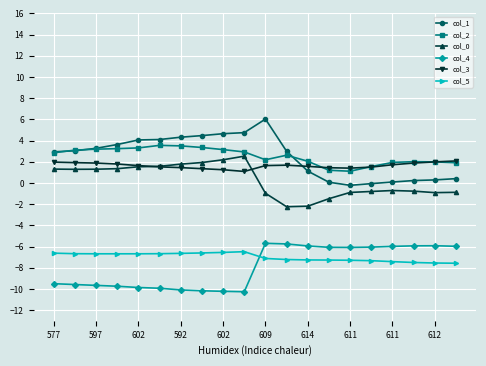

True or false: col_2 has more than 1 points higher than both neighbors.

True